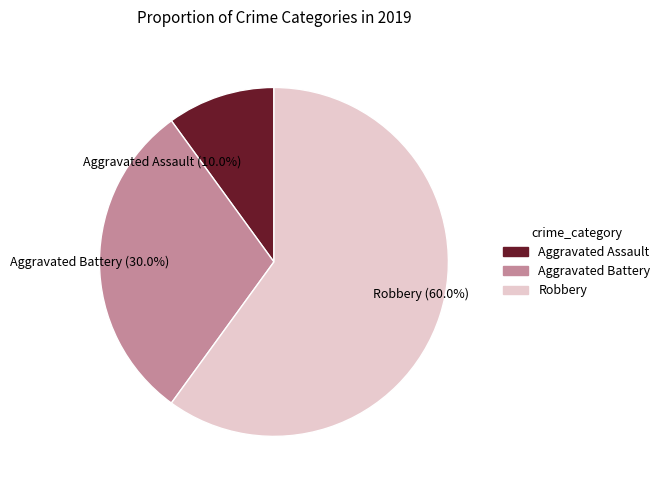

To the nearest percent, what is the difference between the largest and smallest slice percentages?

50%